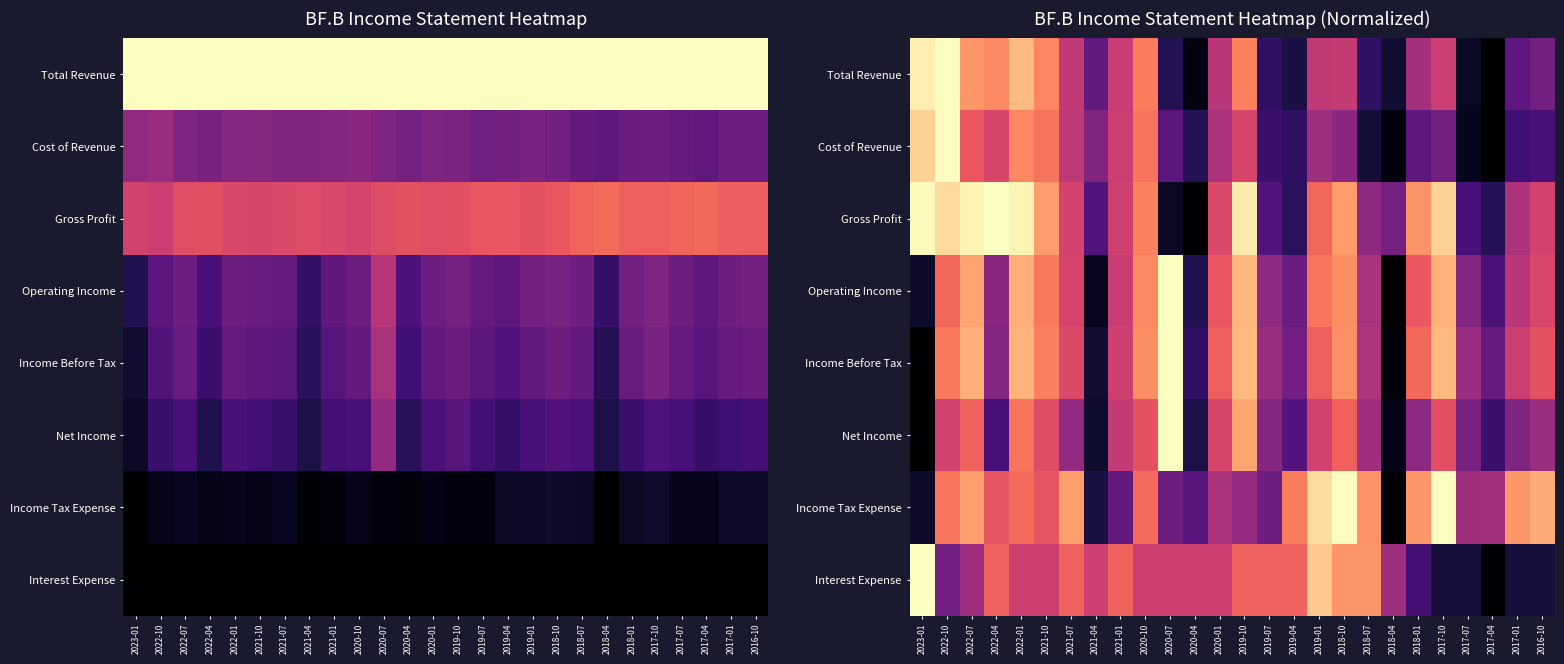

Which has a higher value, 2020-04 or 2023-01?

2023-01